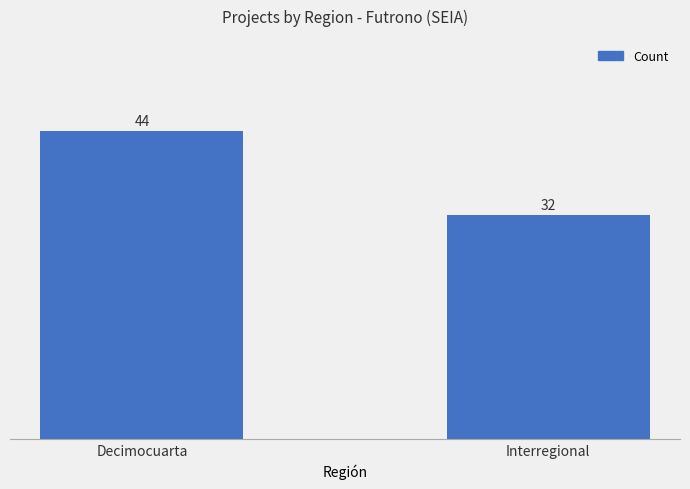

What is the label of the 1st bar from the right?

Interregional